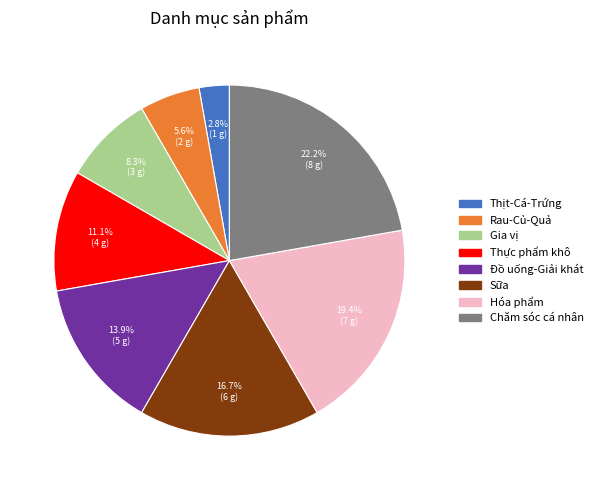

Which slice is the smallest?

Thịt-Cá-Trứng